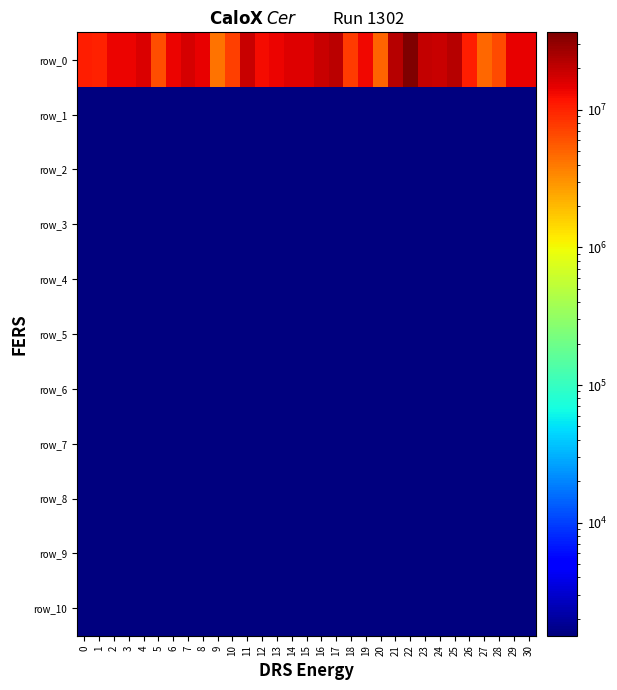

The value of row_2 at 14 is 989.3. True or false?

False